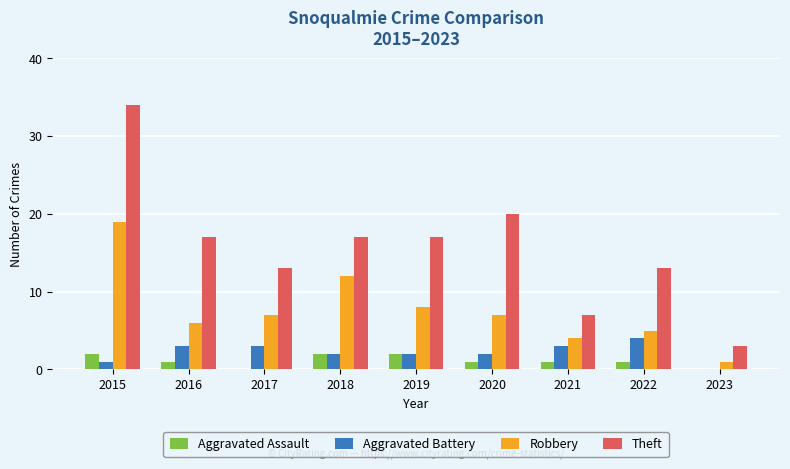

What are all the series names shown in the legend?

Aggravated Assault, Aggravated Battery, Robbery, Theft